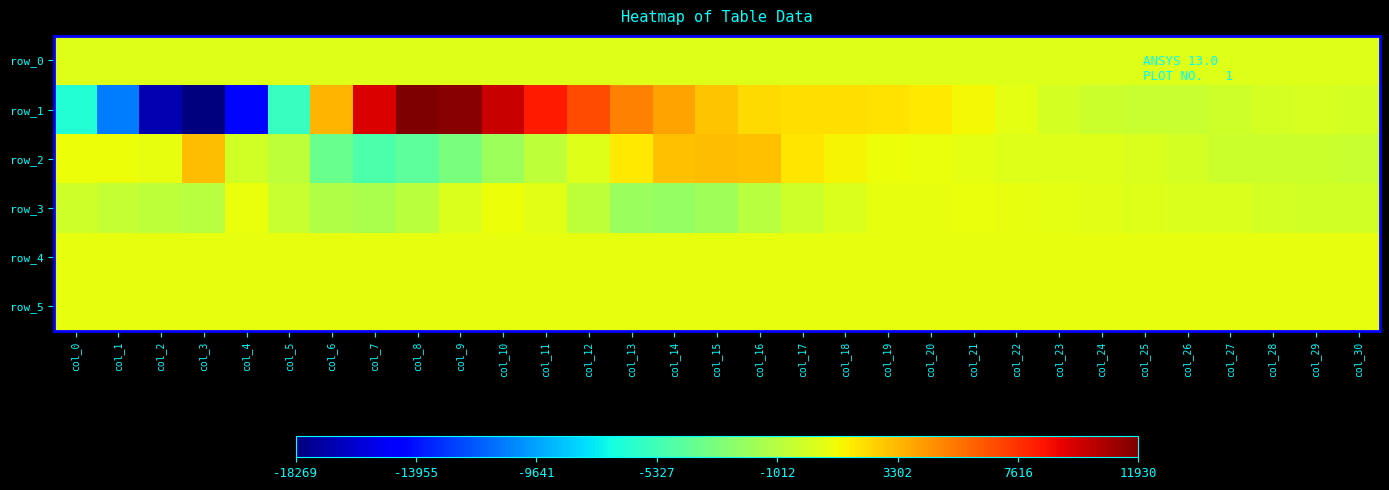

Which series has the widest spread of values?

row_1